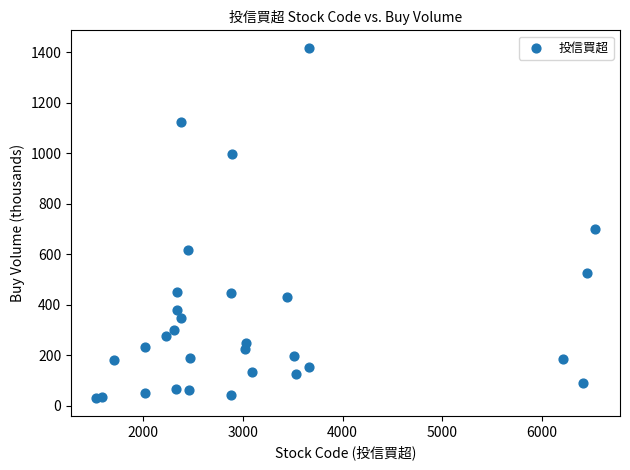

What is the range of X values (max minus min)?

5004.0